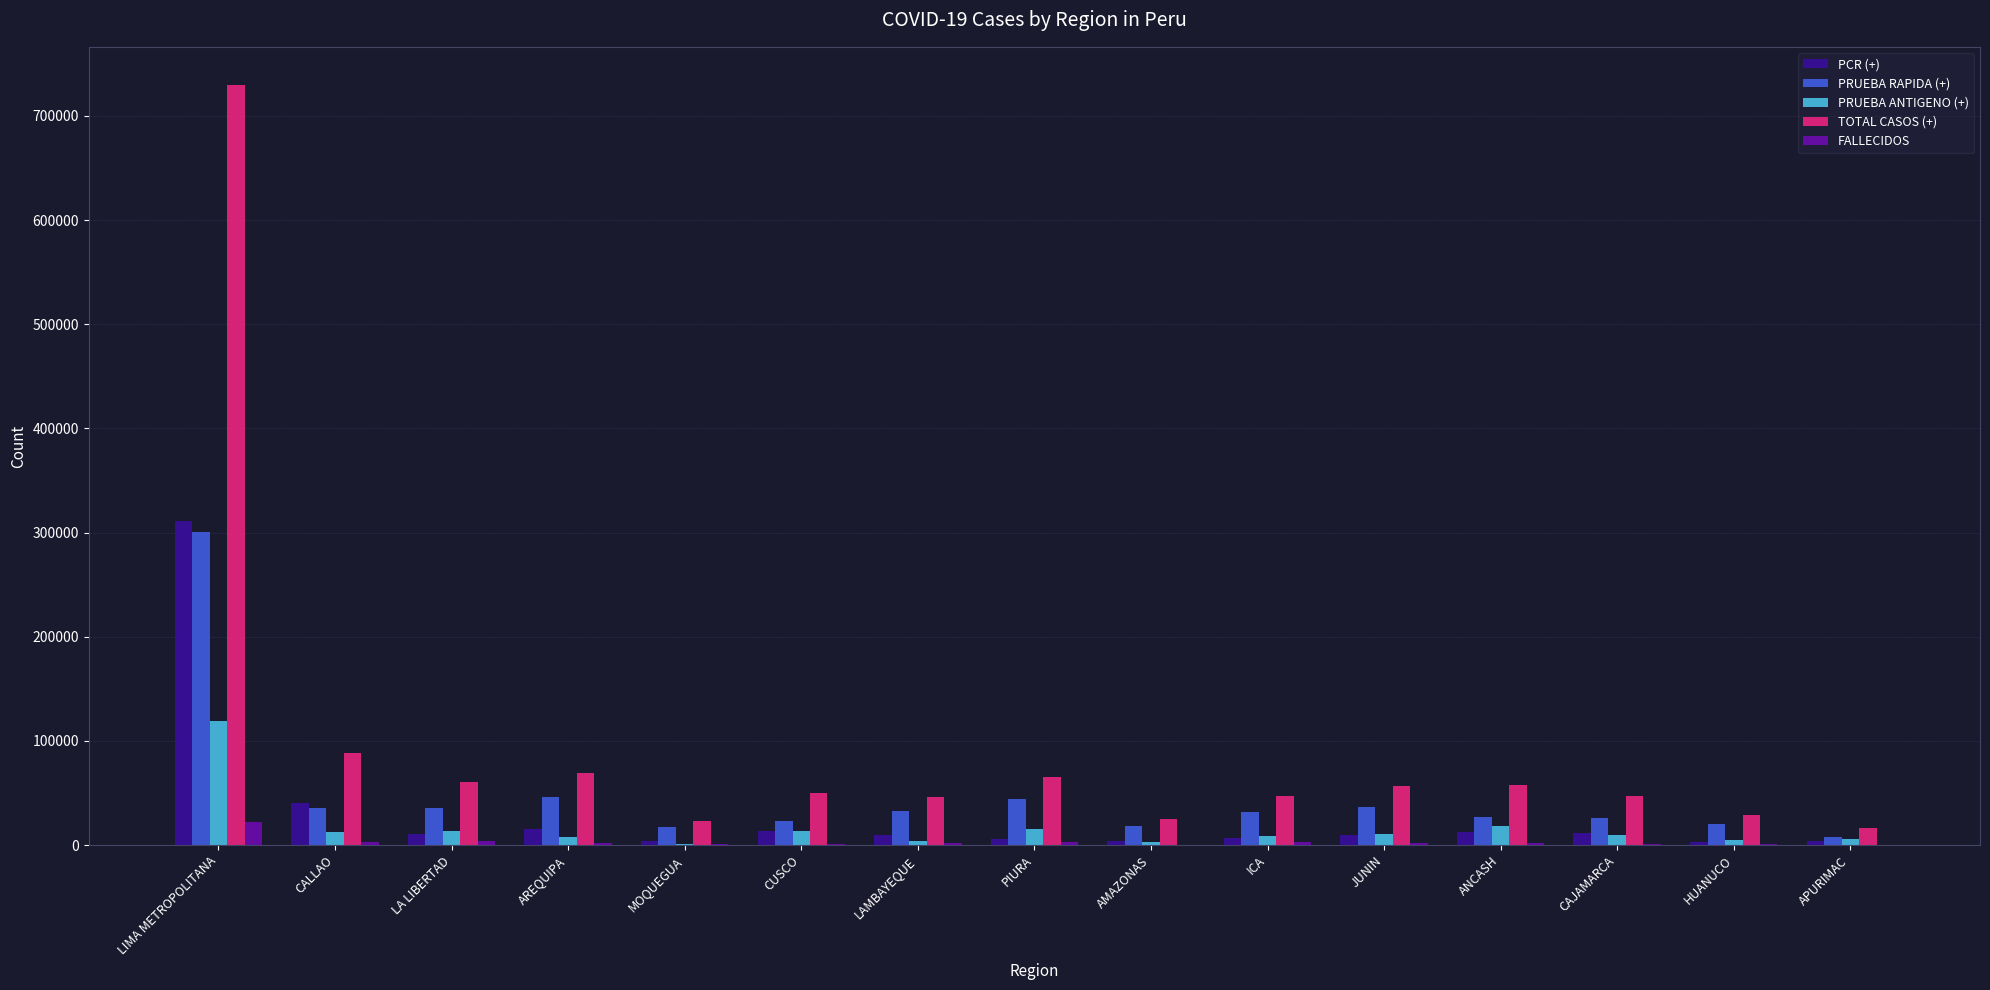

At which label does PRUEBA RAPIDA (+) reach its peak?

LIMA METROPOLITANA